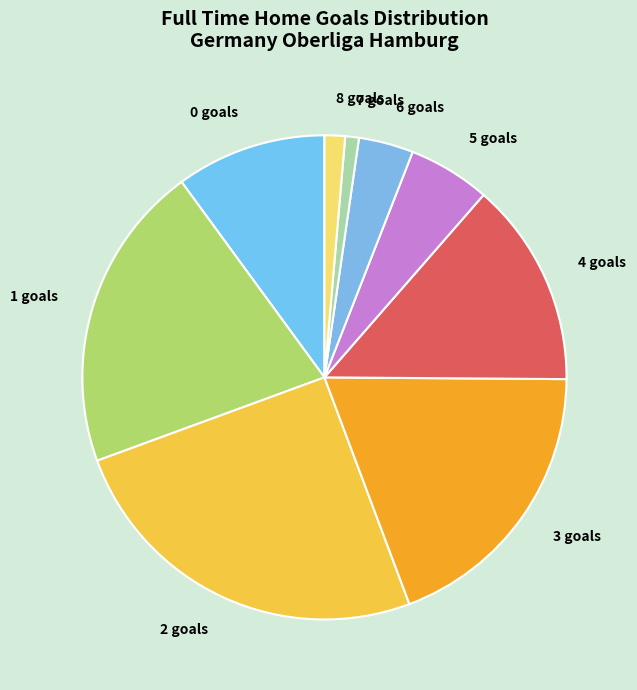

Is 6 goals the majority of the pie?

No